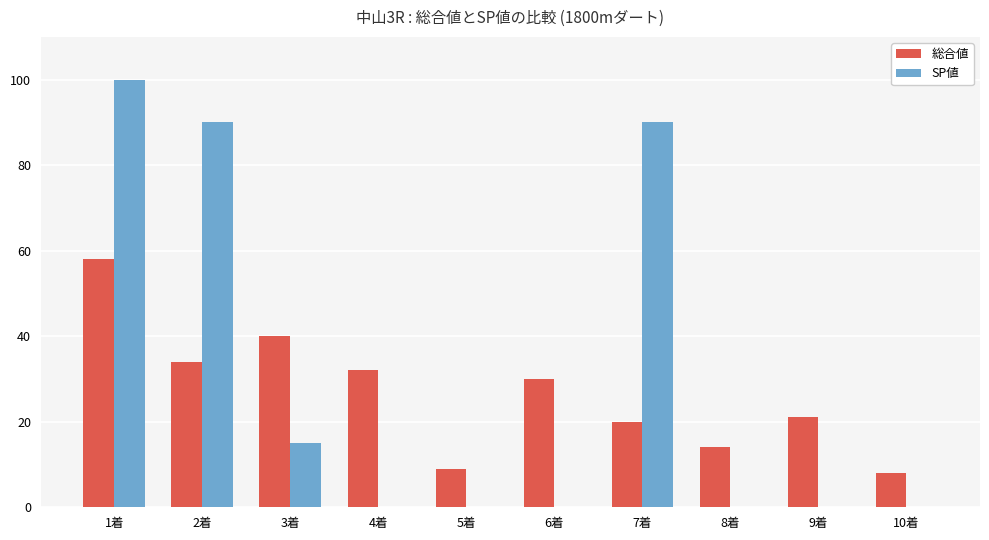

Which series changed the most between 3着 and 7着?

SP値